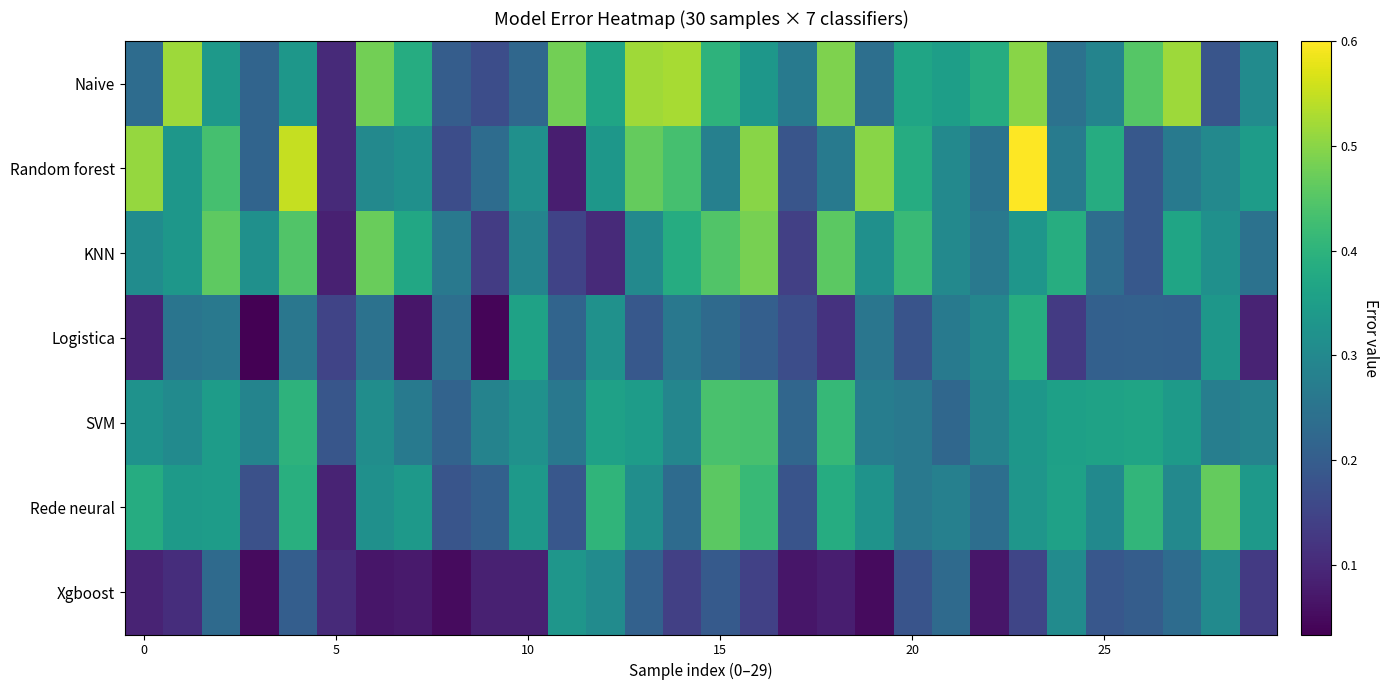

Count the number of categories in the chart.

30